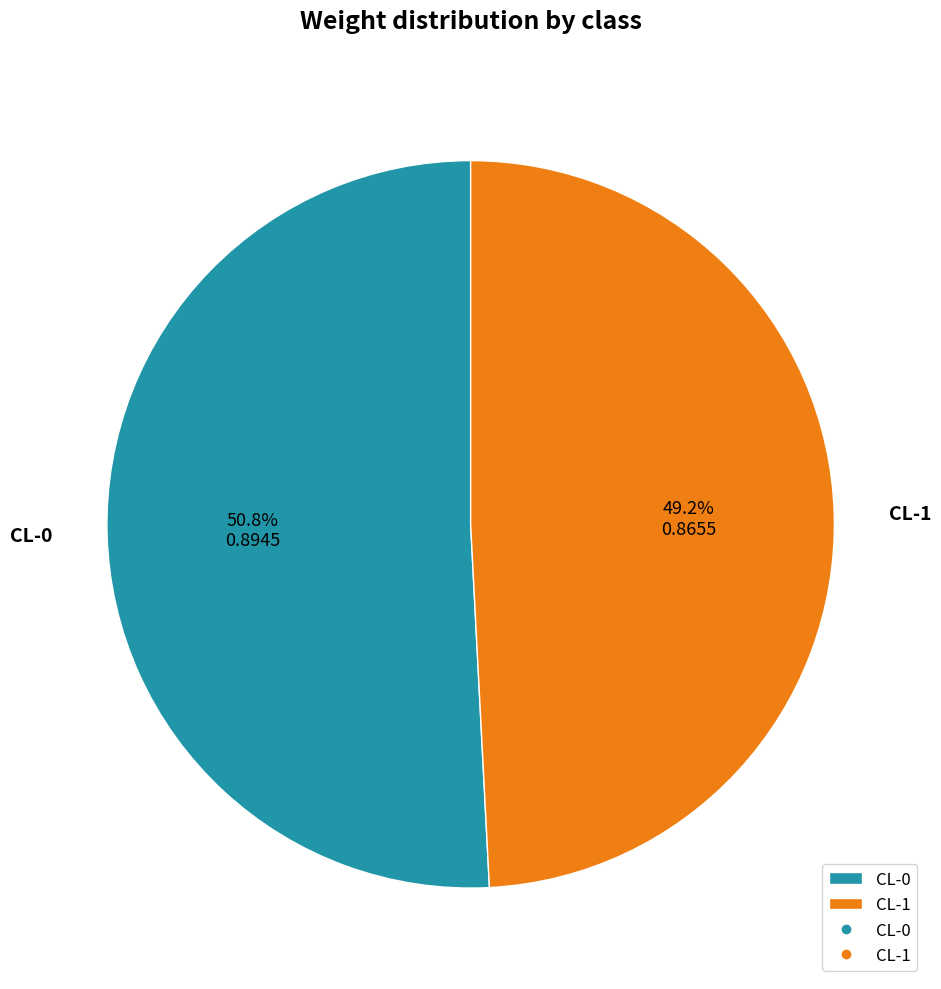

True or false: CL-1 accounts for 49% of the total.

True